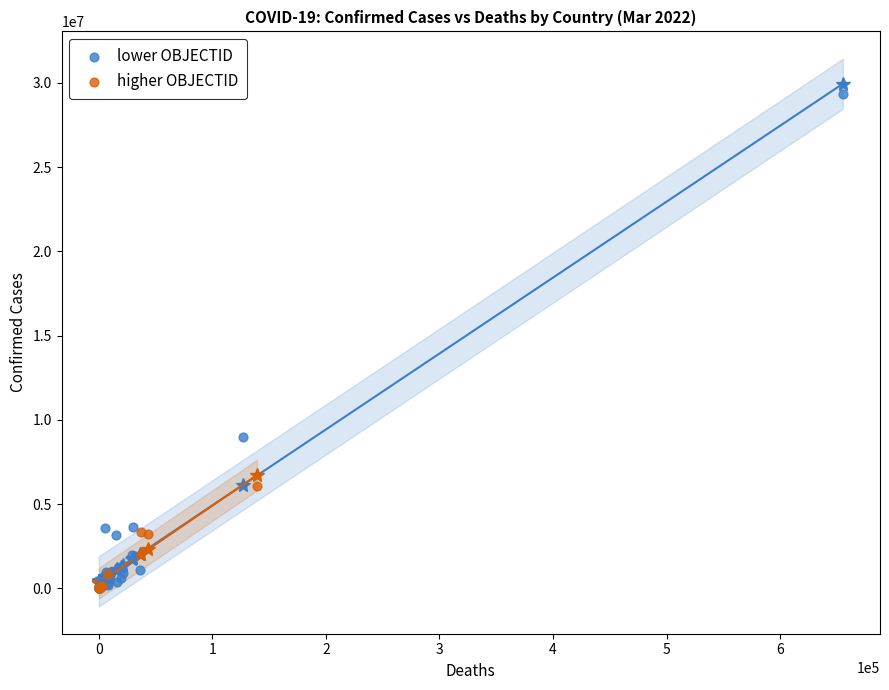

Which series reaches the maximum Y coordinate?

lower OBJECTID